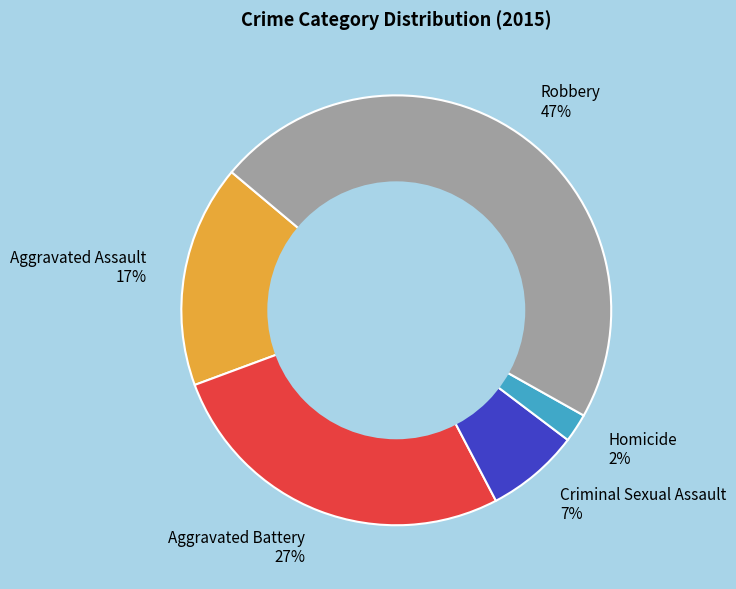

Is there any slice that represents more than half of the pie?

No